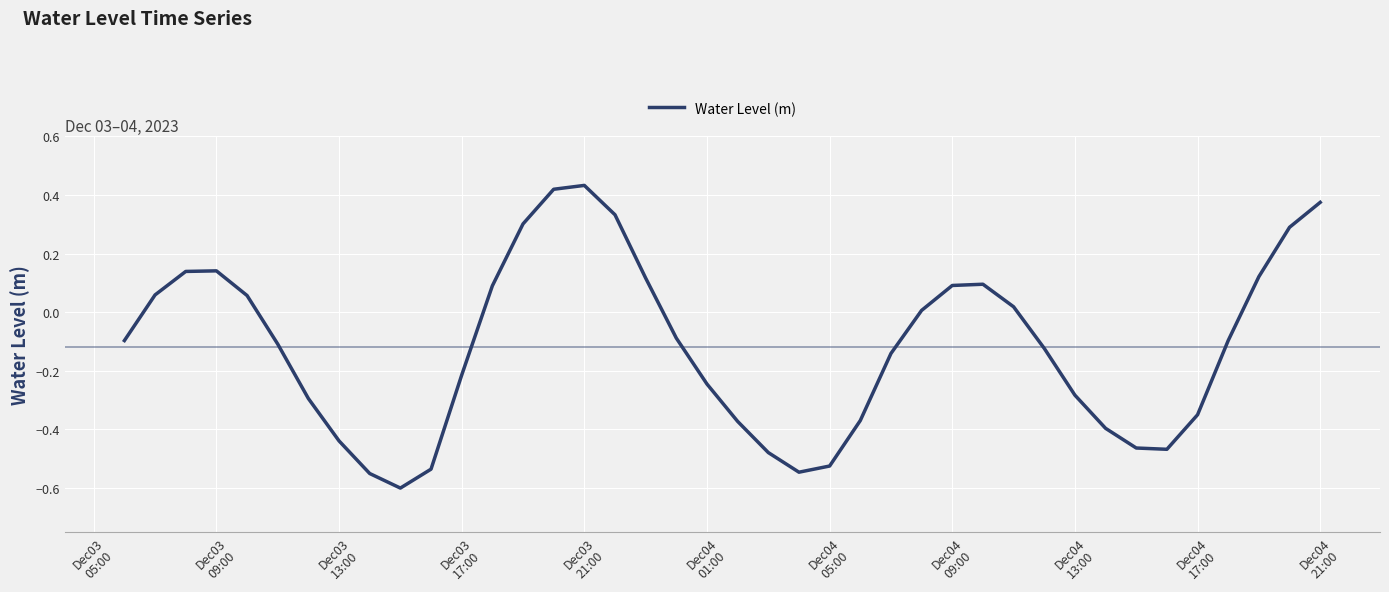

How many lines are shown in the chart?

1